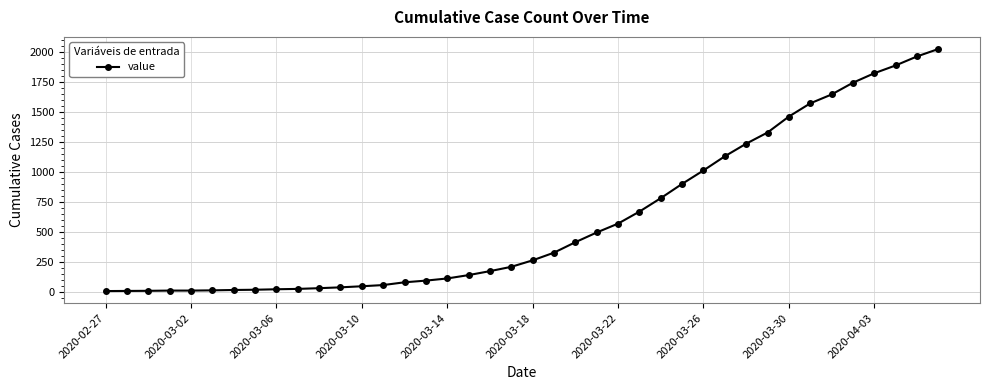

What is the maximum value shown in the chart?

2024